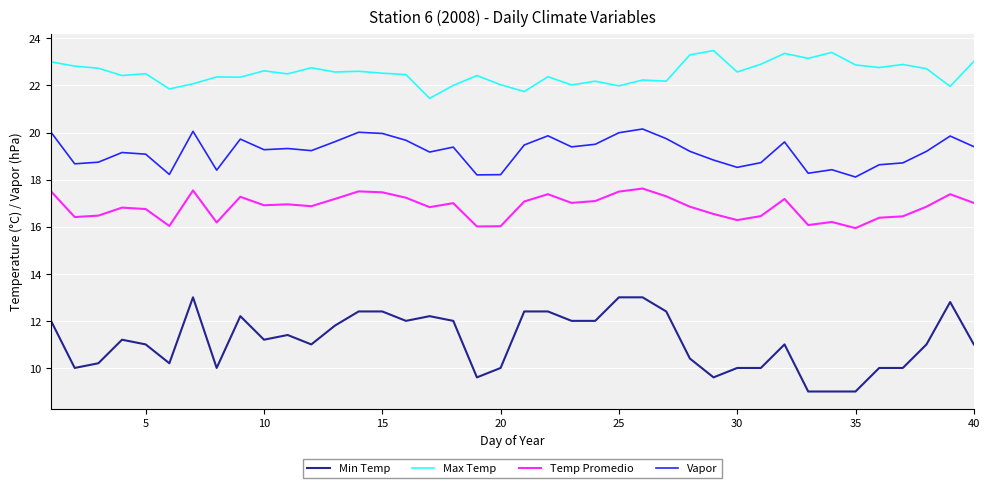

What is the greatest value displayed?

23.5